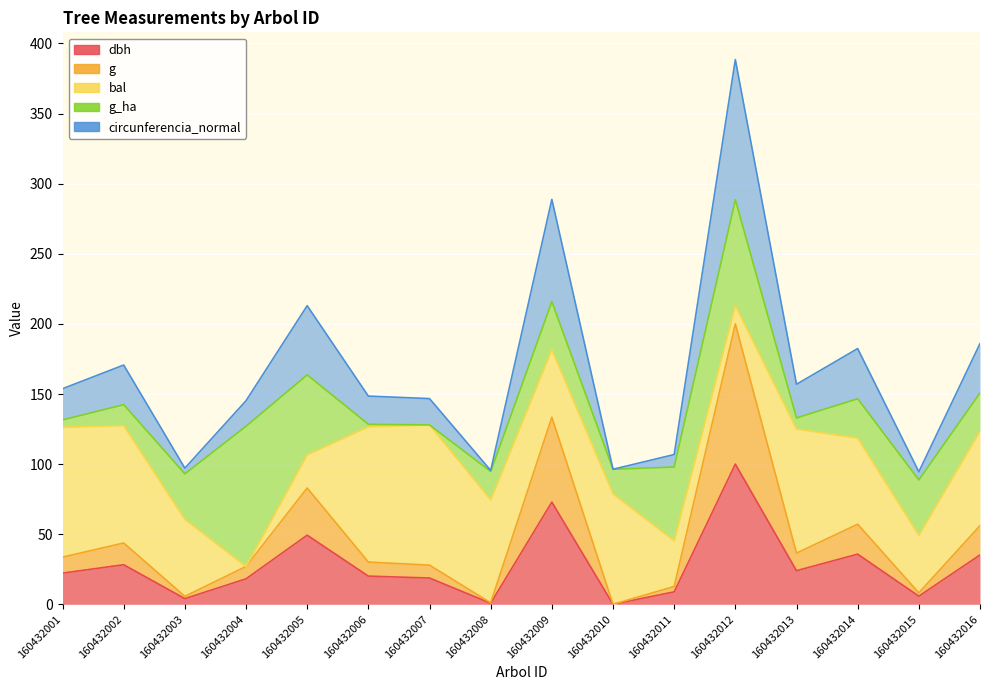

What is the sum of the dbh values at 160432016 and 160432002?

63.4